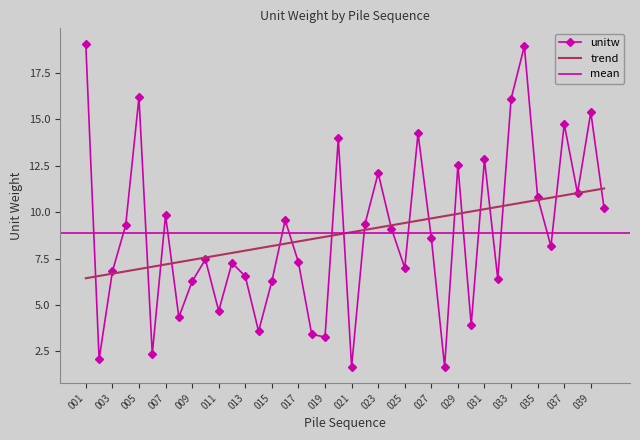

How many points are lower than both their immediate neighbors (excluding endpoints)?

13